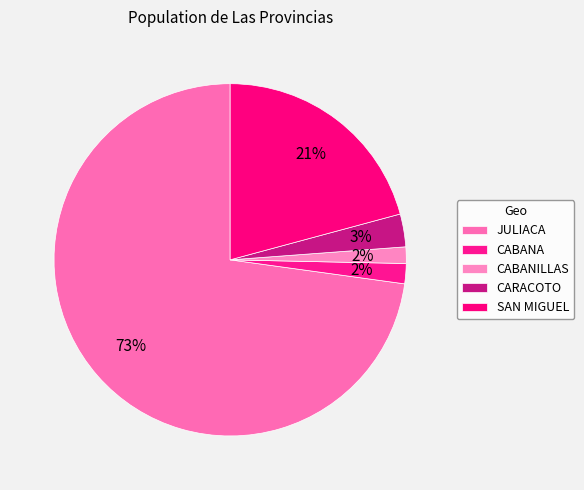

Which category has the biggest portion of the pie?

JULIACA